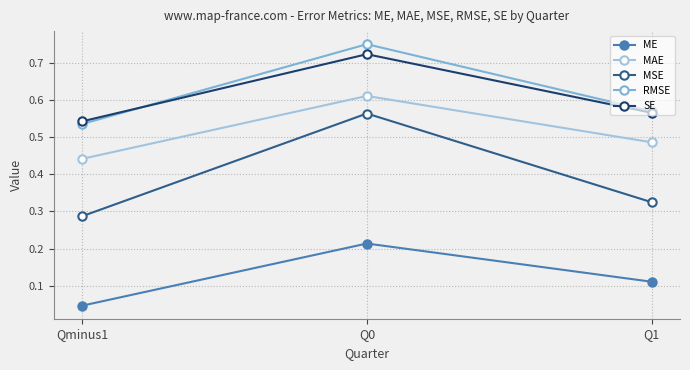

Count the number of categories in the chart.

3